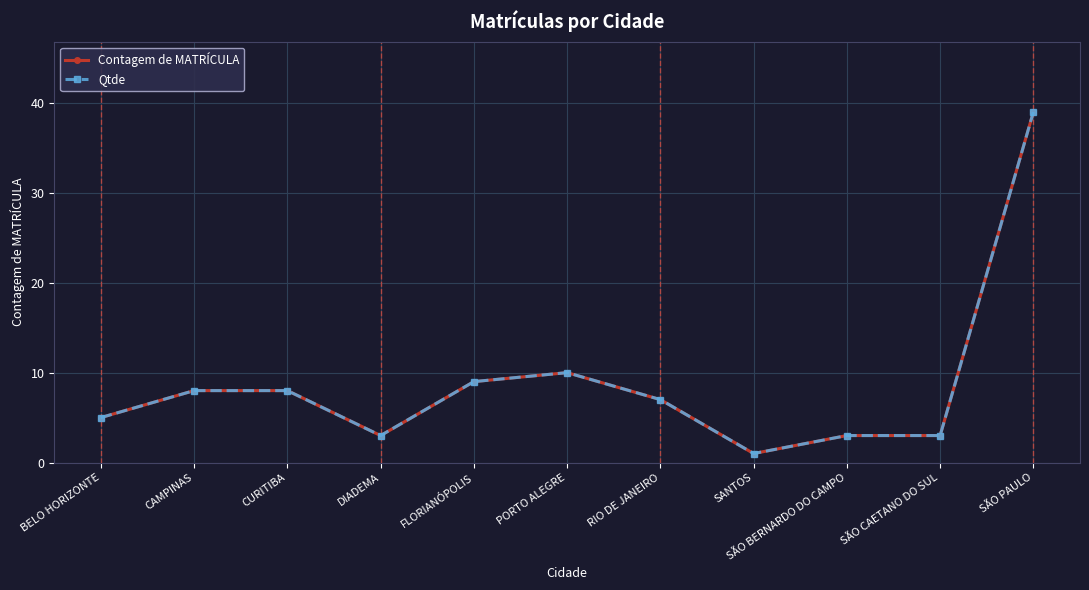

What is the total value across all series at DIADEMA?

6